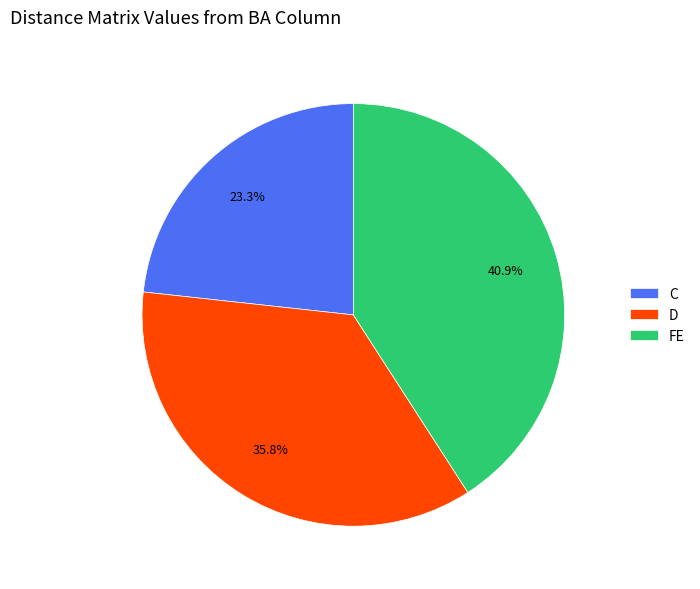

Is there any slice that represents more than half of the pie?

No